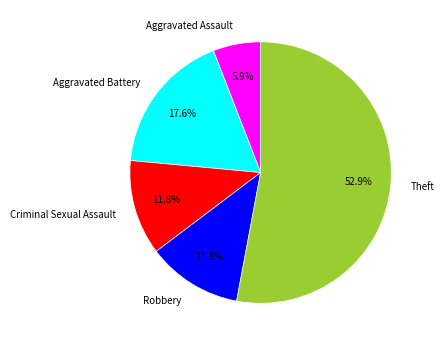

Is it true that Aggravated Assault is 16% of the pie?

False